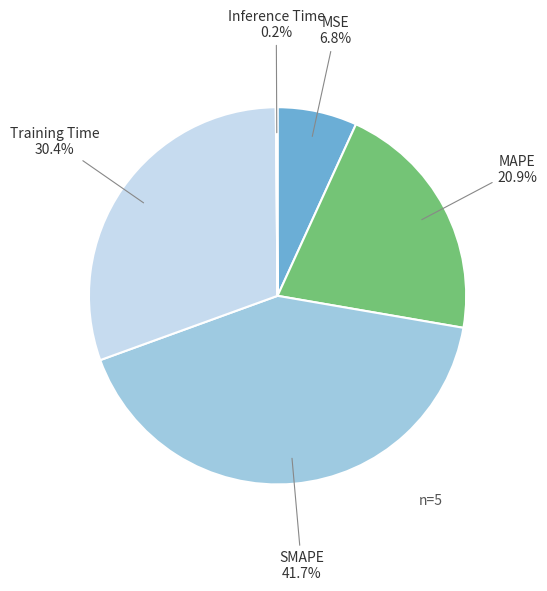

Is there a majority slice in this chart?

No